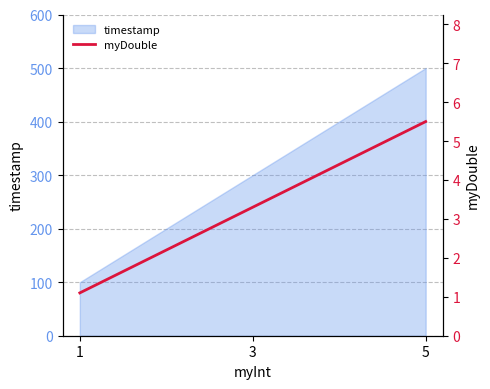

List the labels in order of timestamp value, smallest first.

1, 3, 5